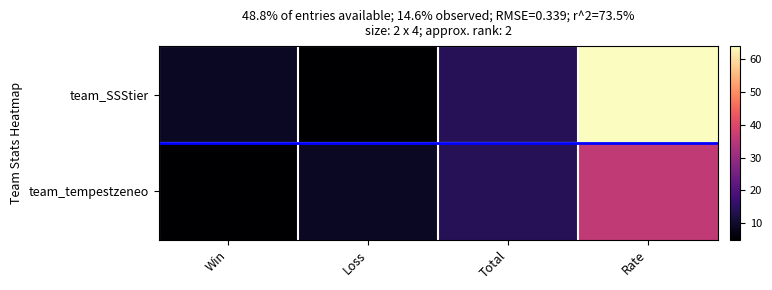

At how many categories does at least one series exceed 41?

1